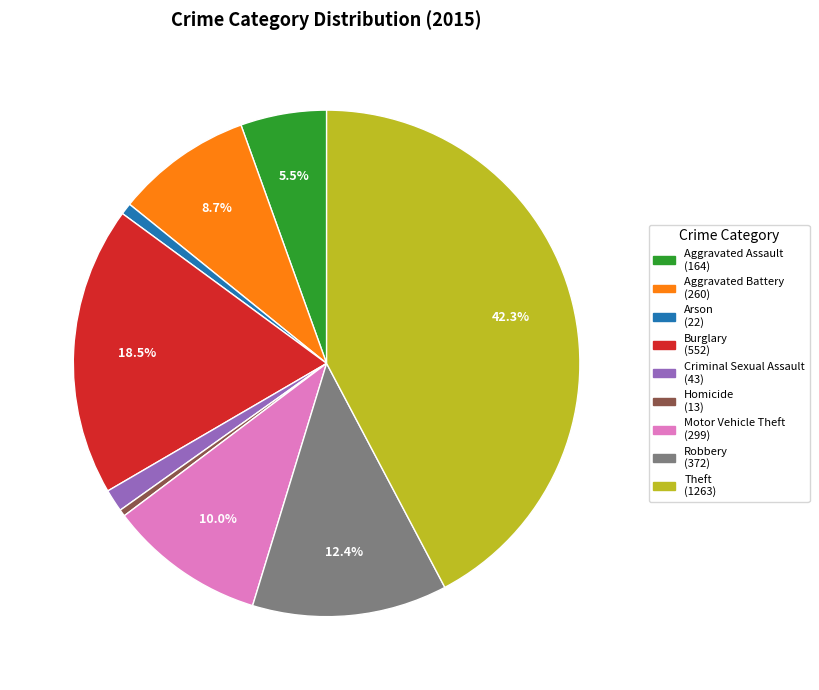

Which has a higher value, Homicide or Criminal Sexual Assault?

Criminal Sexual Assault